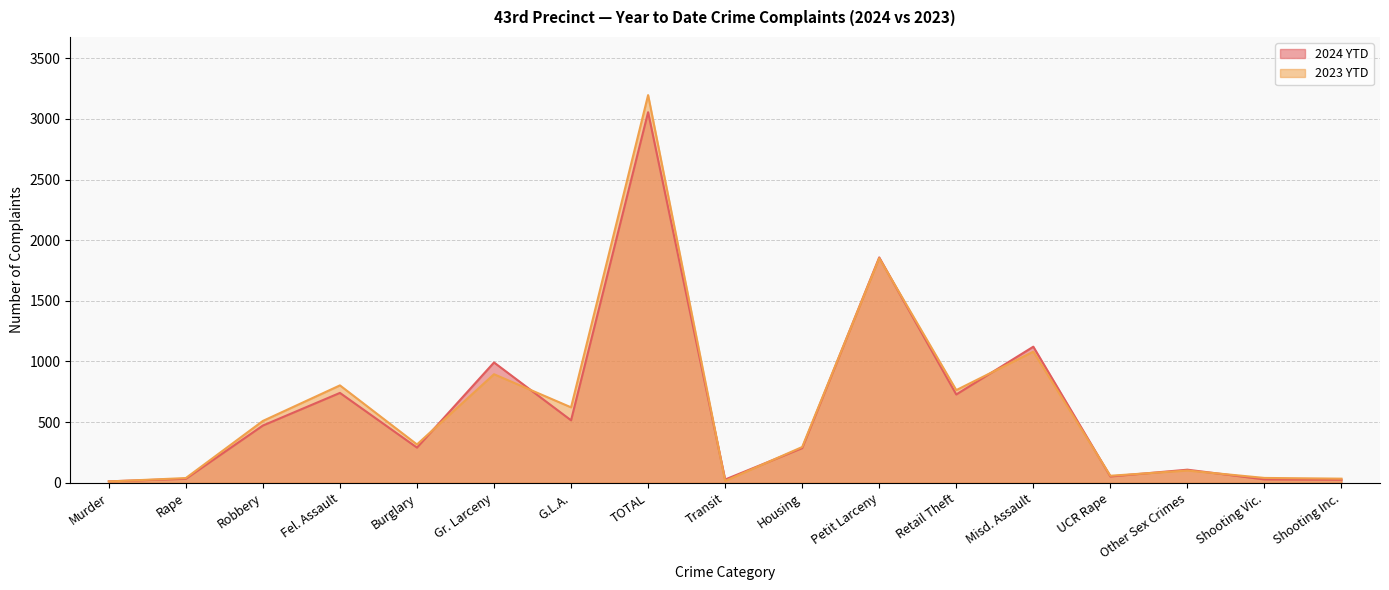

At Misd. Assault, list the series in order from smallest to largest.

2023 YTD, 2024 YTD